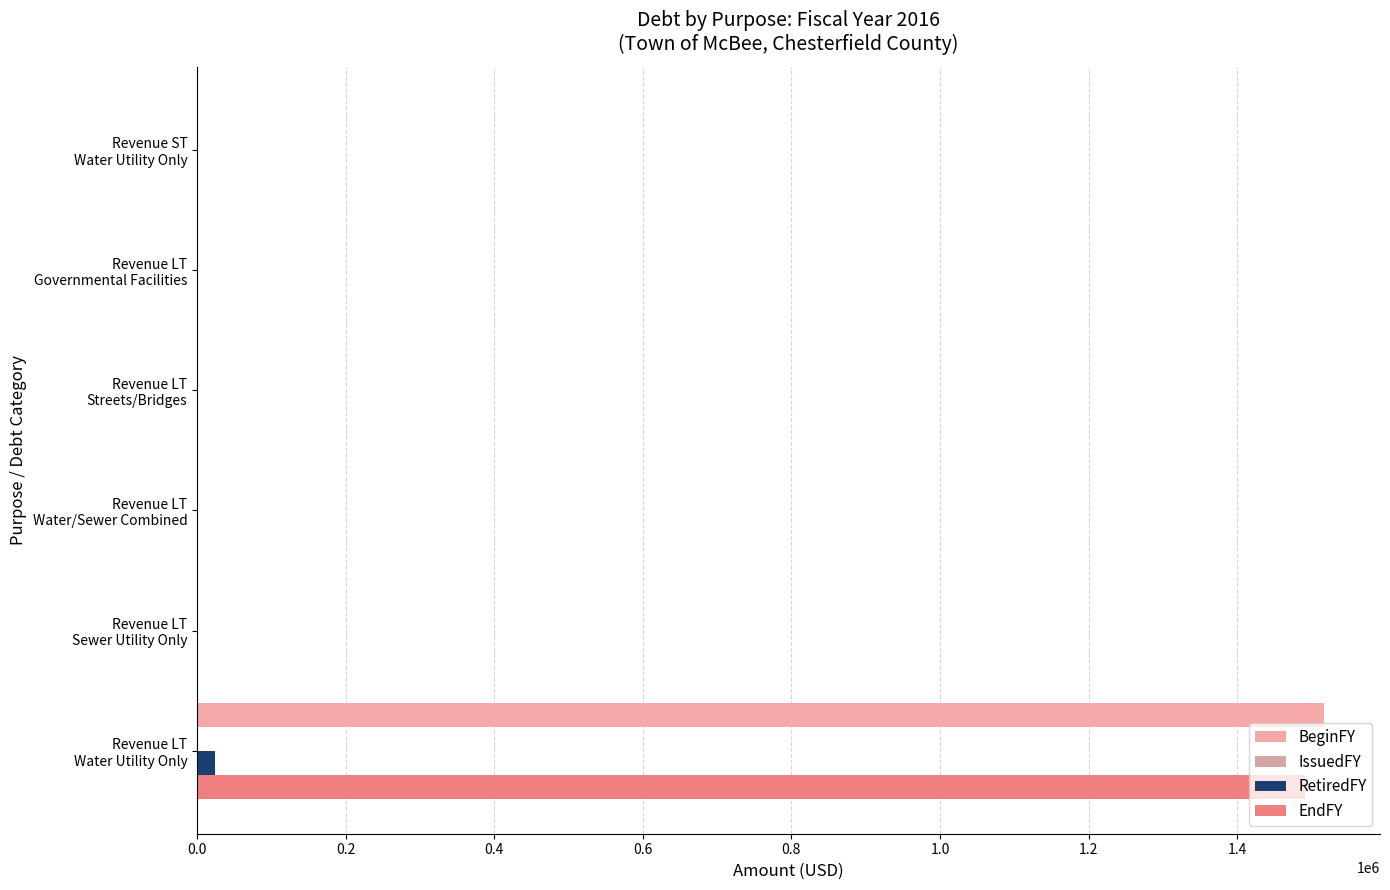

How many categories are shown in the chart?

6